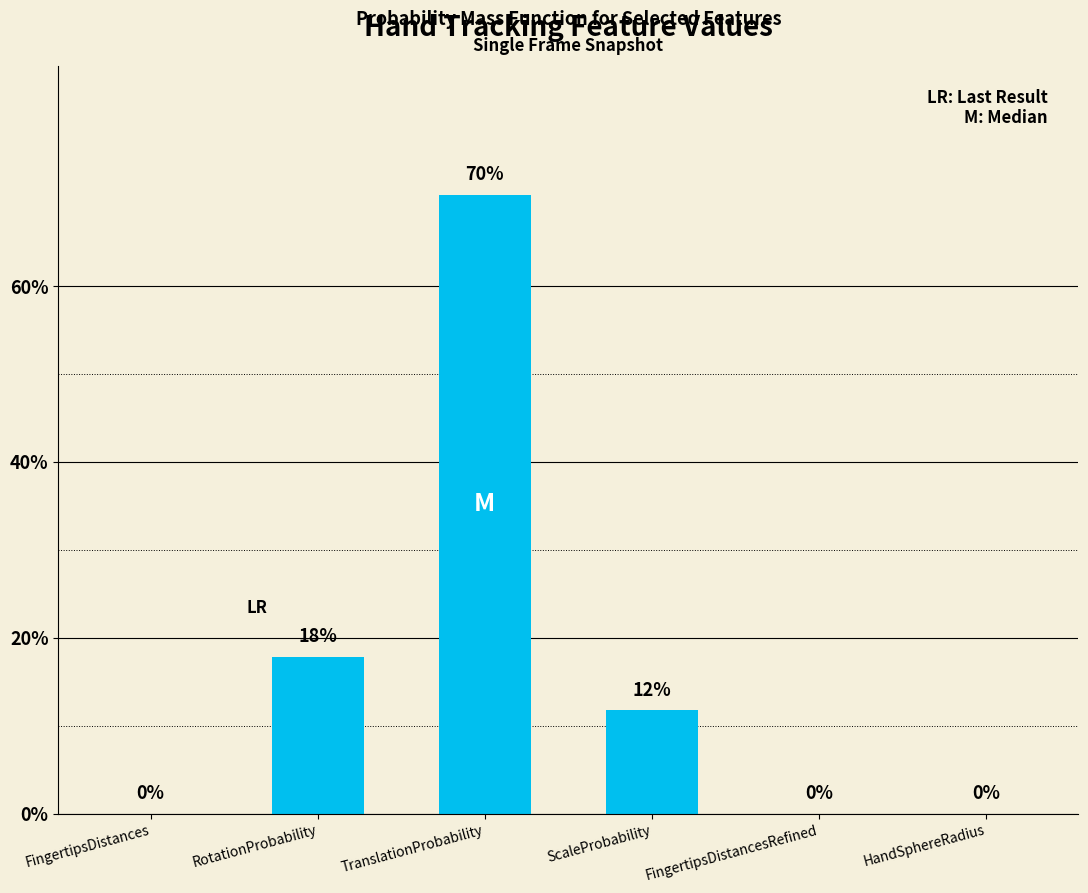

How many values are above zero?

3